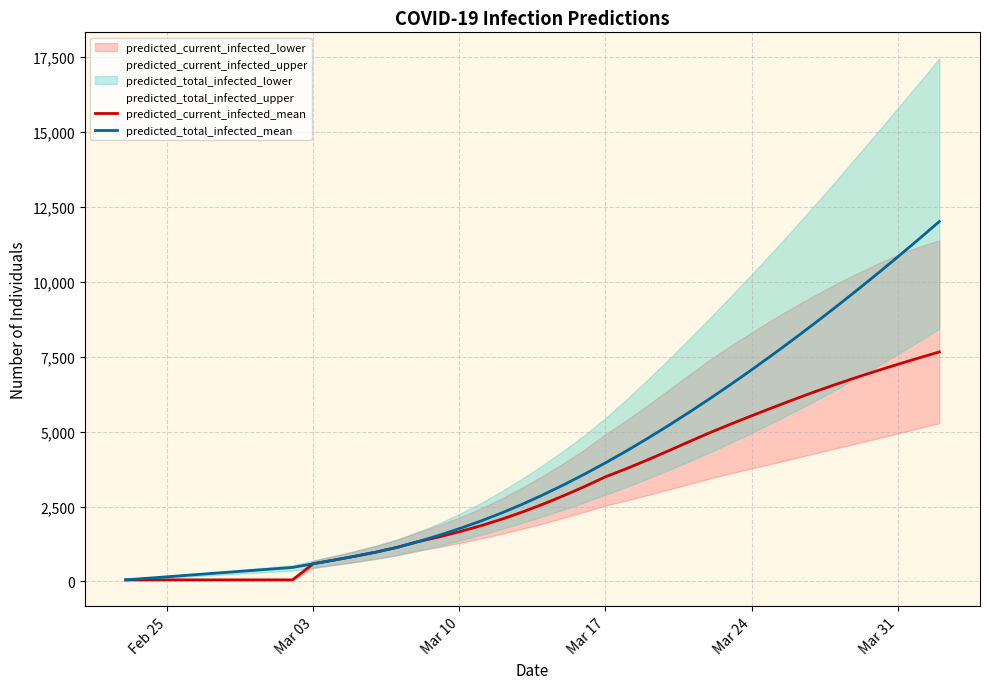

Is the value of predicted_current_infected_mean at 14 greater than the value of predicted_total_infected_mean at 12?

Yes